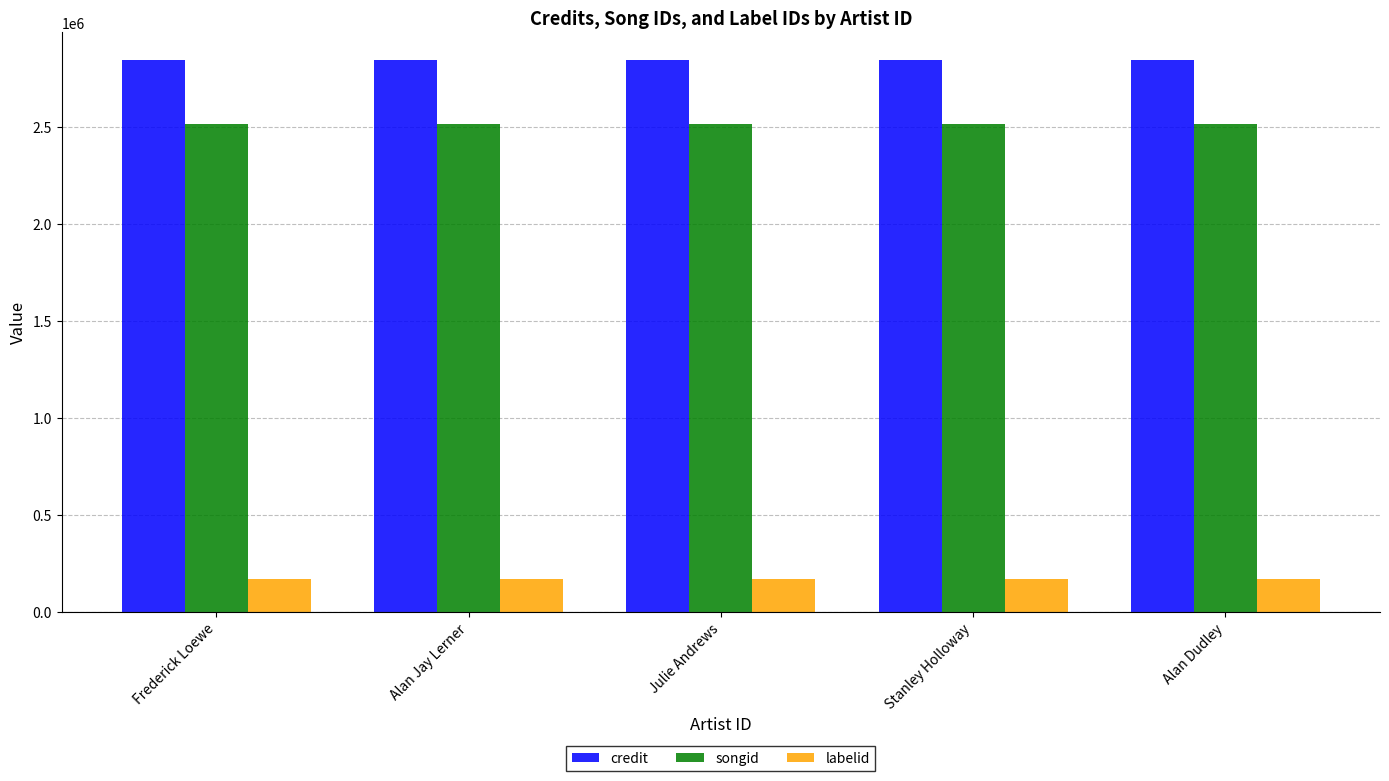

Is the value of songid at Alan Dudley greater than the value of labelid at Frederick Loewe?

Yes